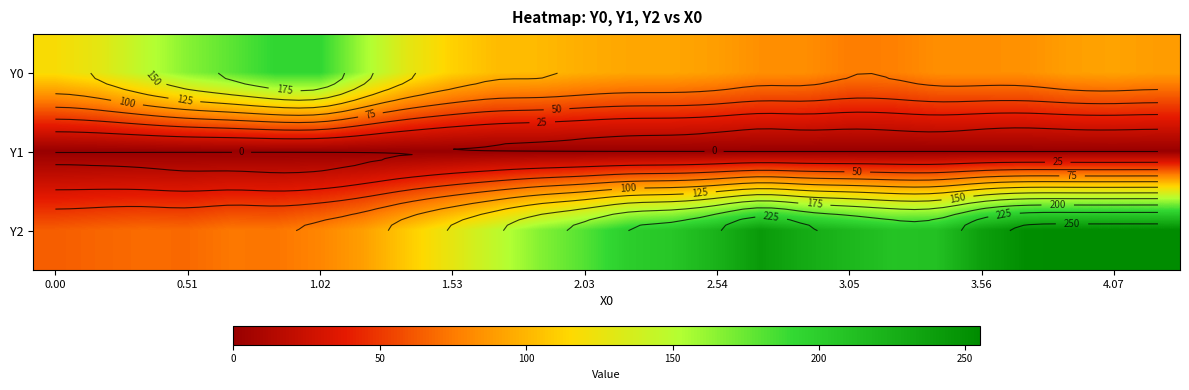

Which series has the largest total across all categories?

Y2